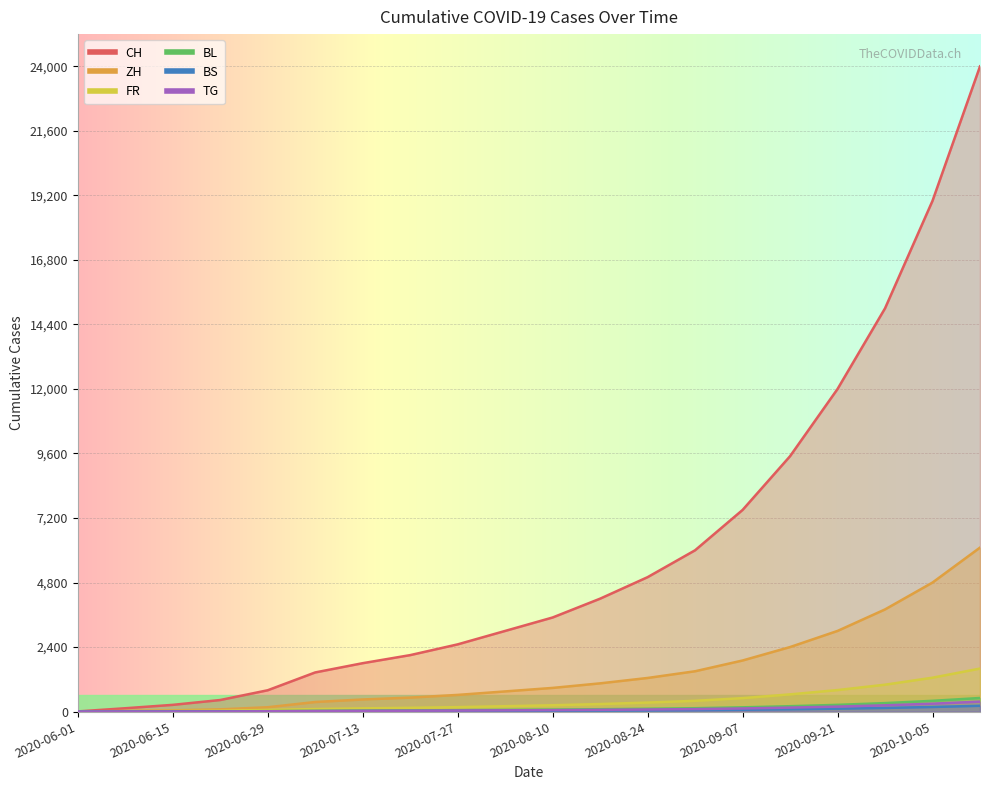

At which category does the chart reach its minimum across all series?

2020-06-01